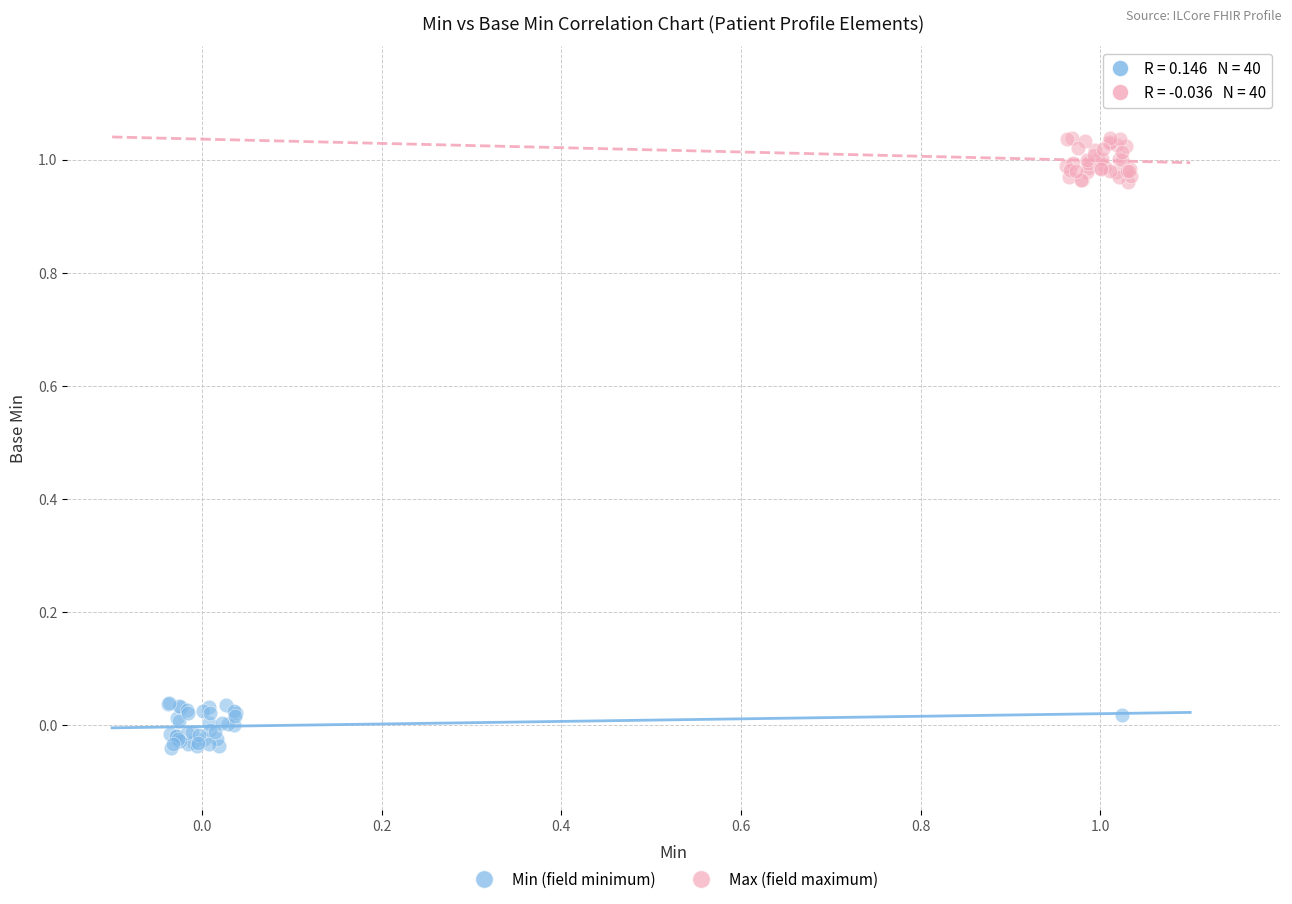

Which series reaches the minimum Y coordinate?

Min (field minimum)